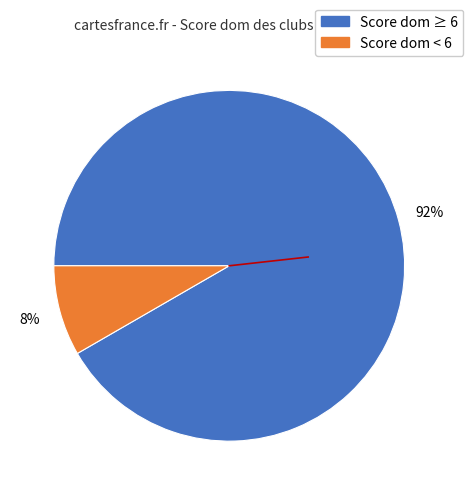

To the nearest percent, what is the average slice percentage?

50%